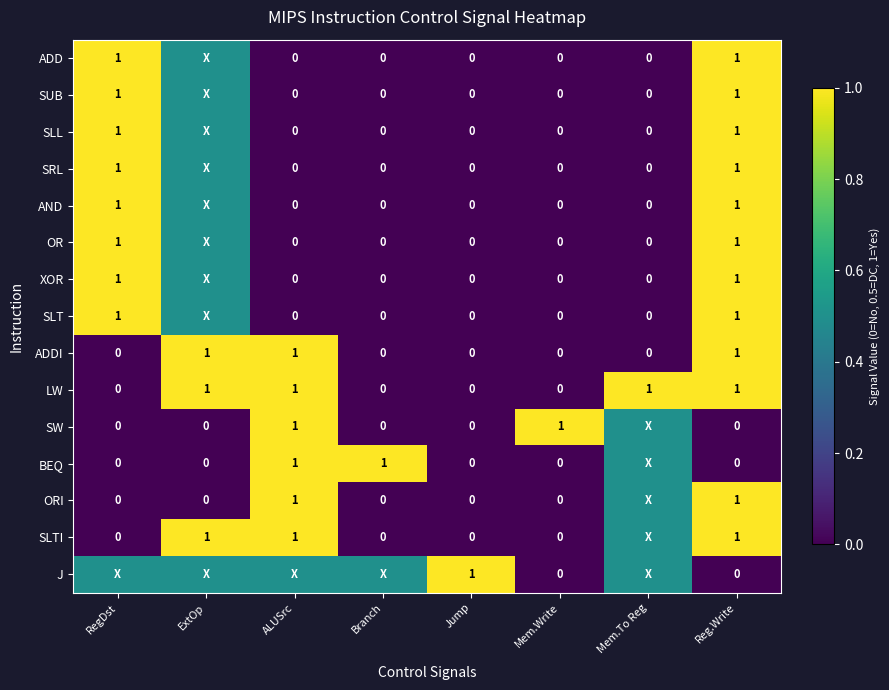

What is the spread (max minus min) of values at Reg.Write?

1.0